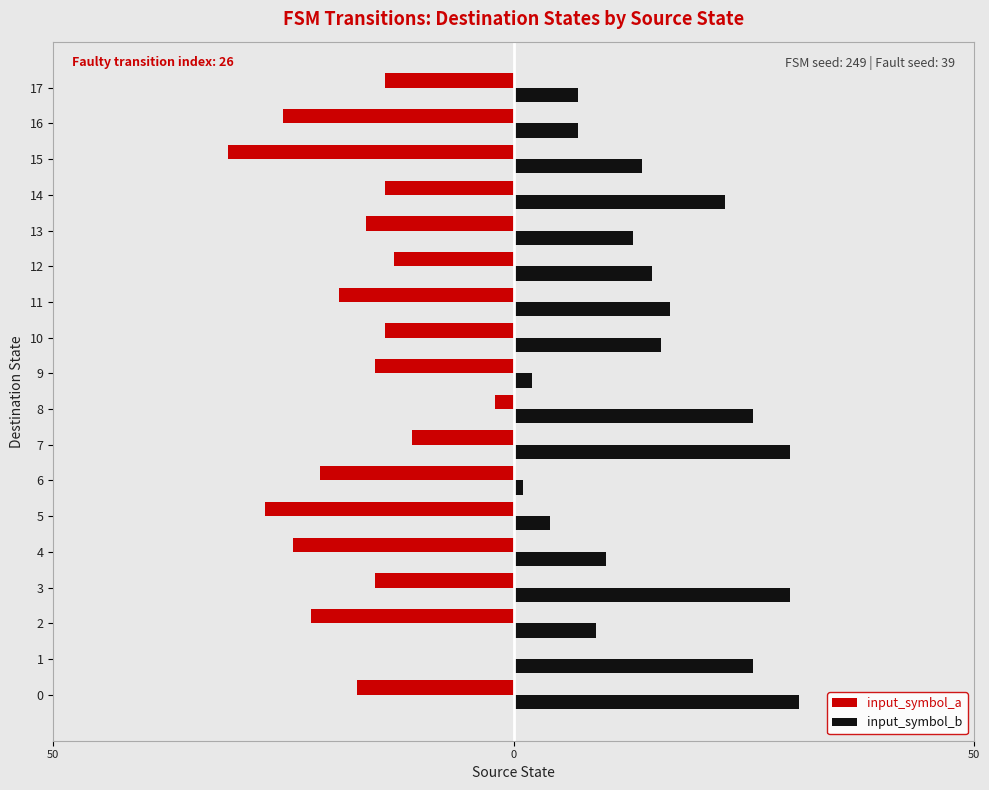

List the series in order of their overall mean, highest first.

input_symbol_b, input_symbol_a